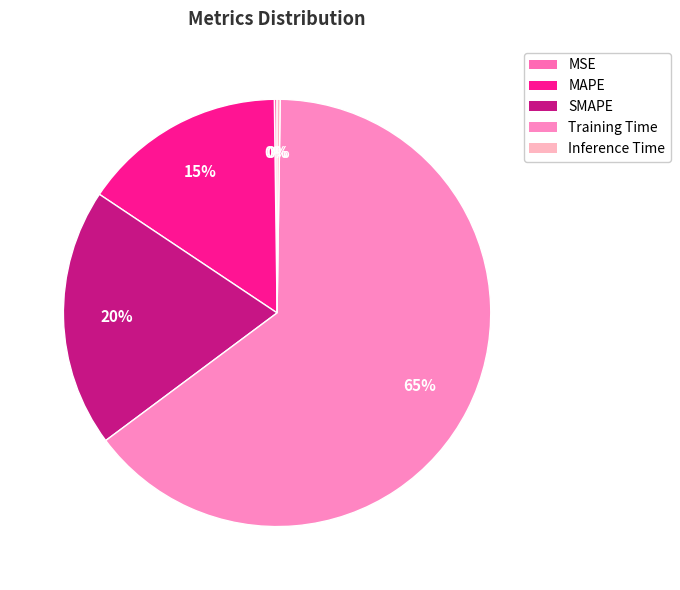

Which category has the biggest portion of the pie?

Training Time